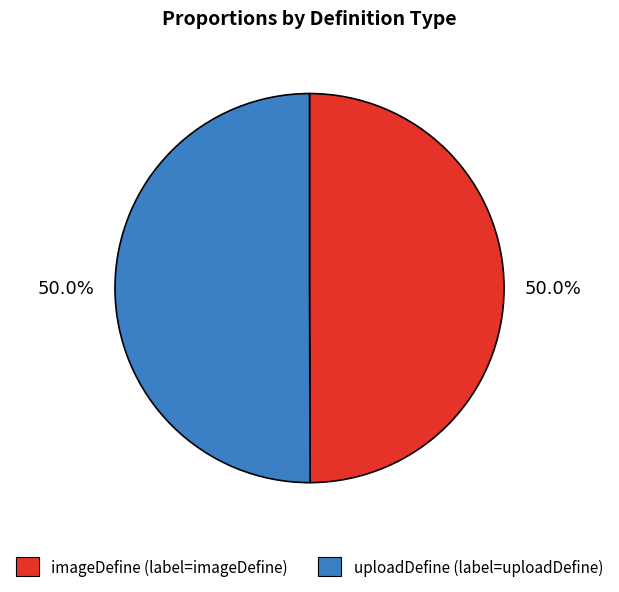

To the nearest percent, what portion does uploadDefine represent?

50%